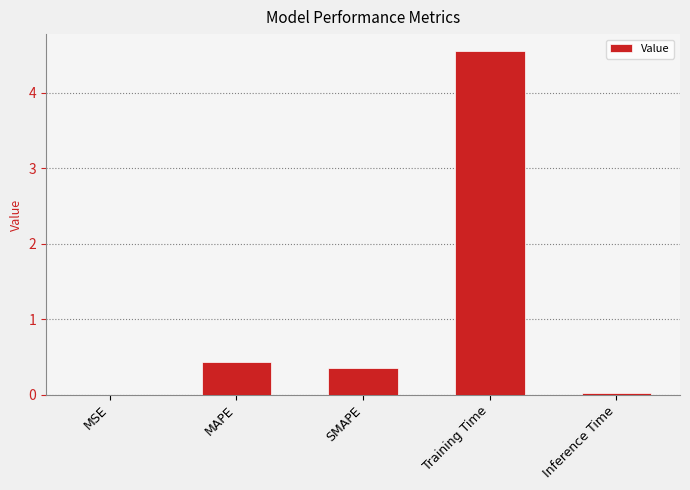

At which category does the chart reach its peak across all series?

Training Time